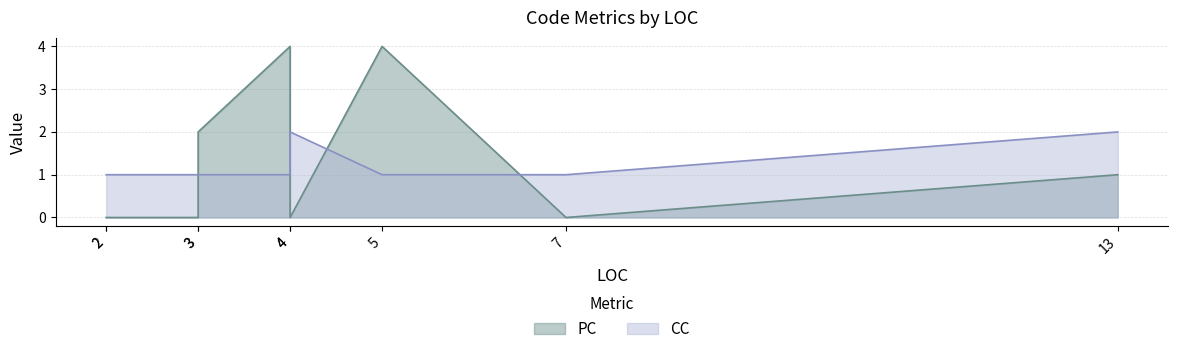

What is the approximate value of CC at 4?

2